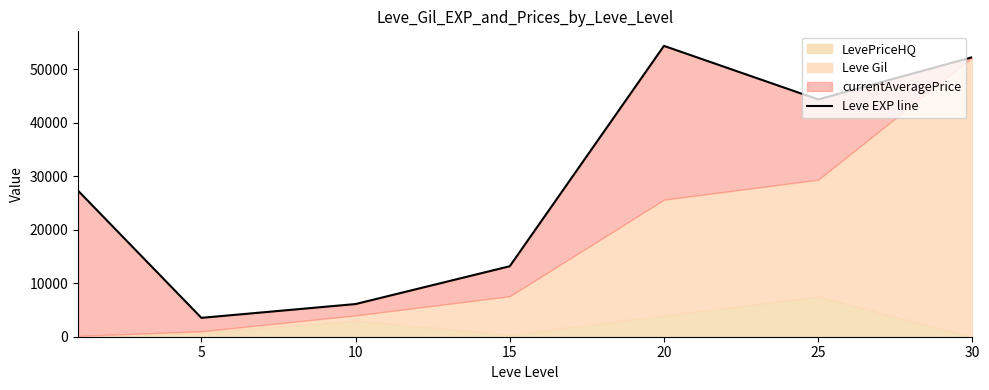

True or false: there are more than 2 points higher than both neighbors.

False